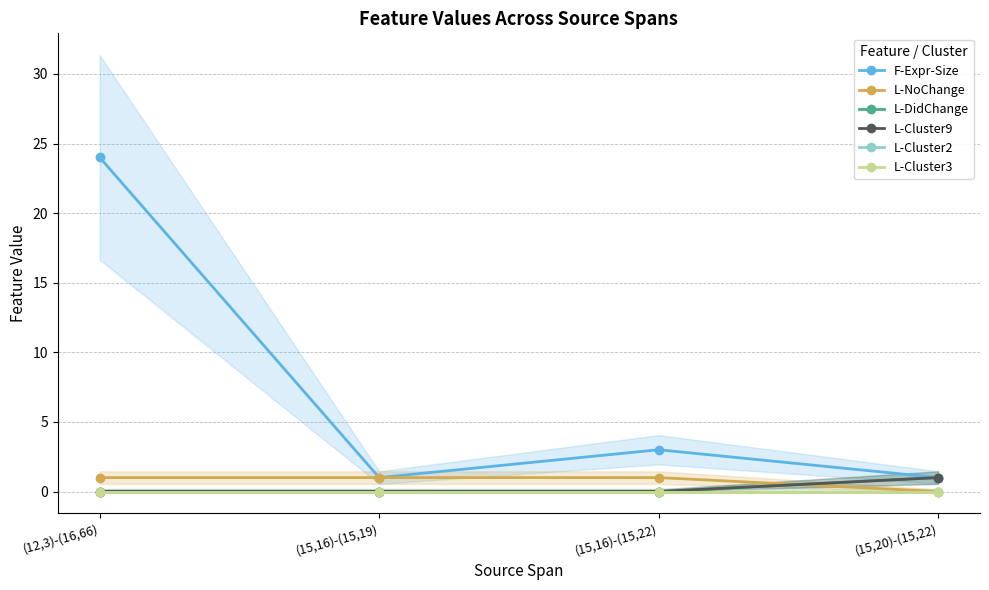

What is the spread (max minus min) of values at (15,20)-(15,22)?

1